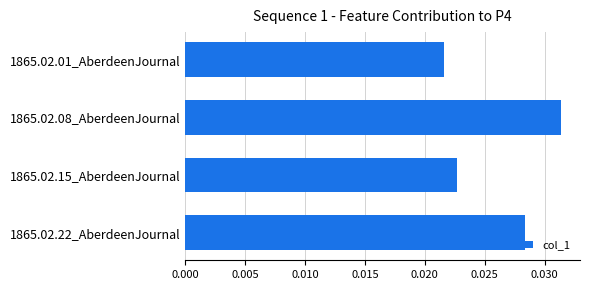

Are the bars horizontal?

Yes